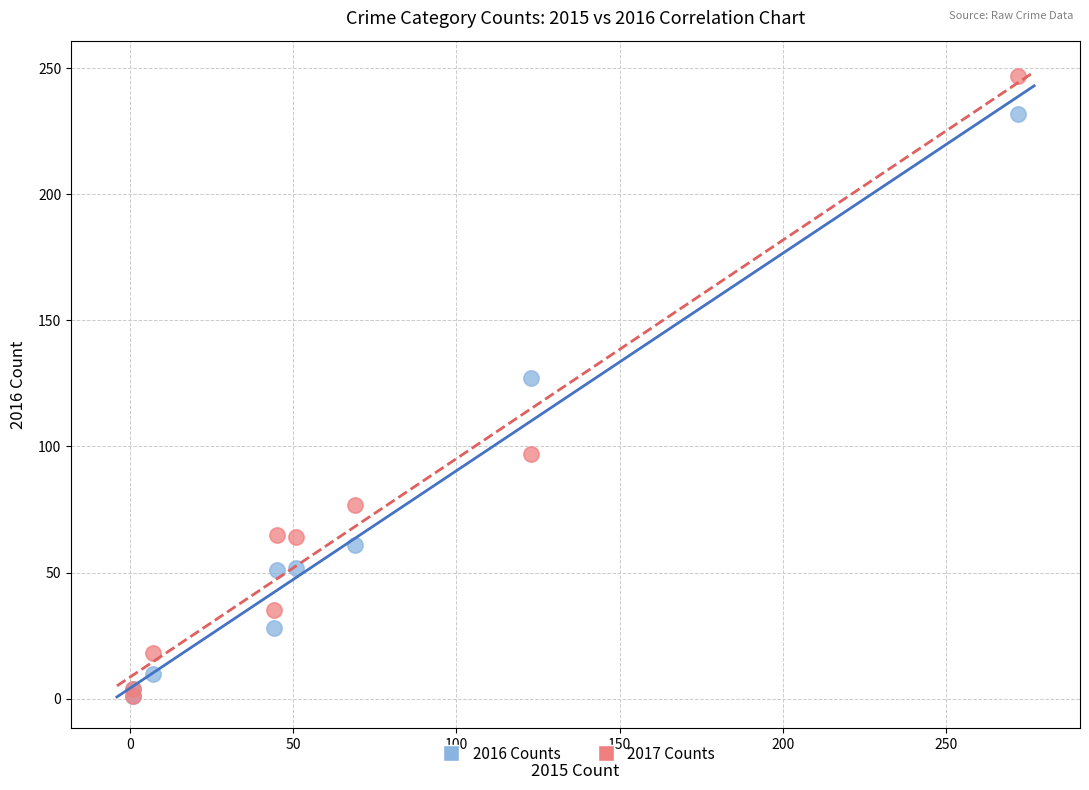

Across all series, what Y value is closest to 124?

127